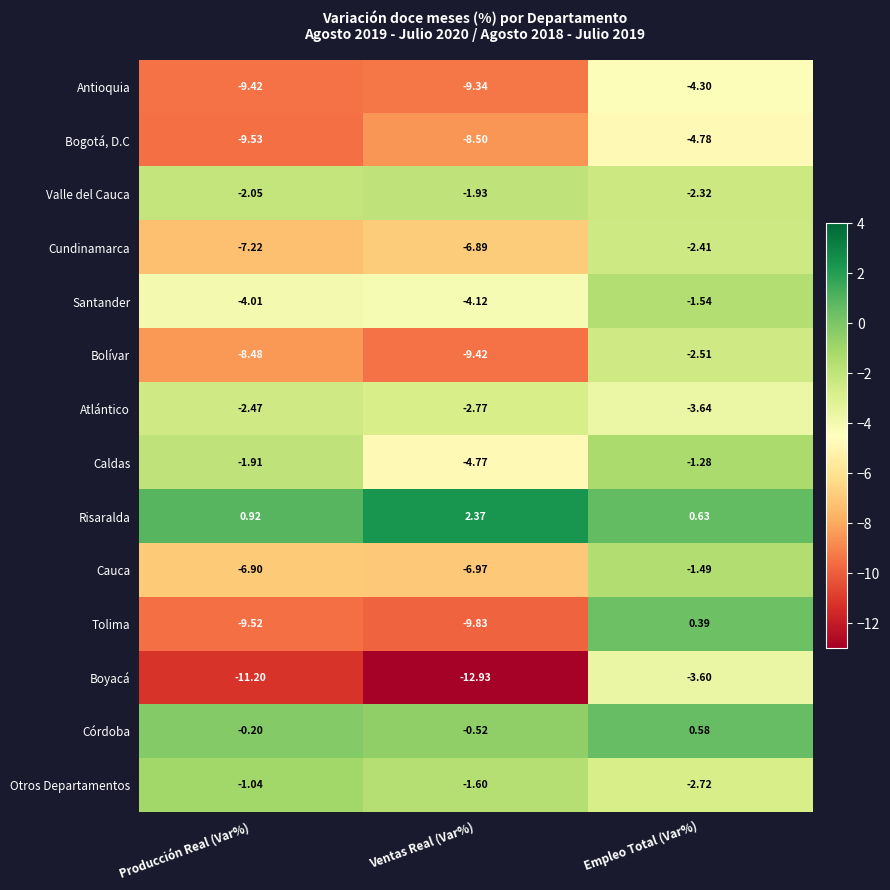

Rank the categories by Antioquia value from lowest to highest.

Producción Real (Var%), Ventas Real (Var%), Empleo Total (Var%)